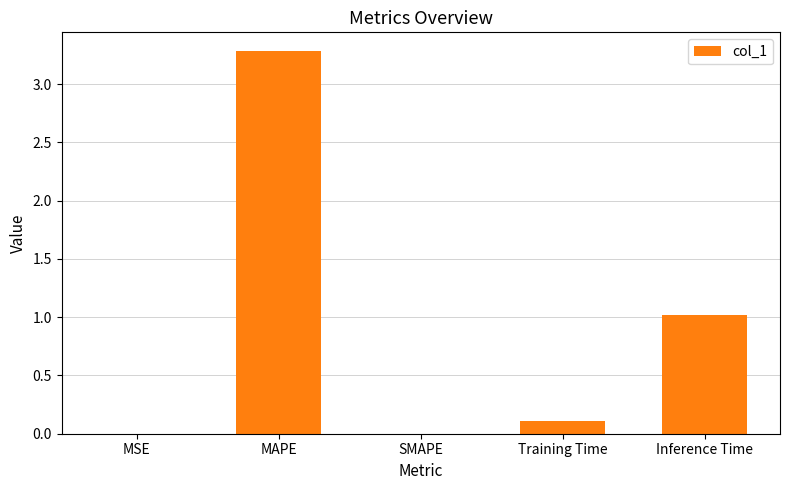

True or false: the data shows -1.4 at SMAPE.

False